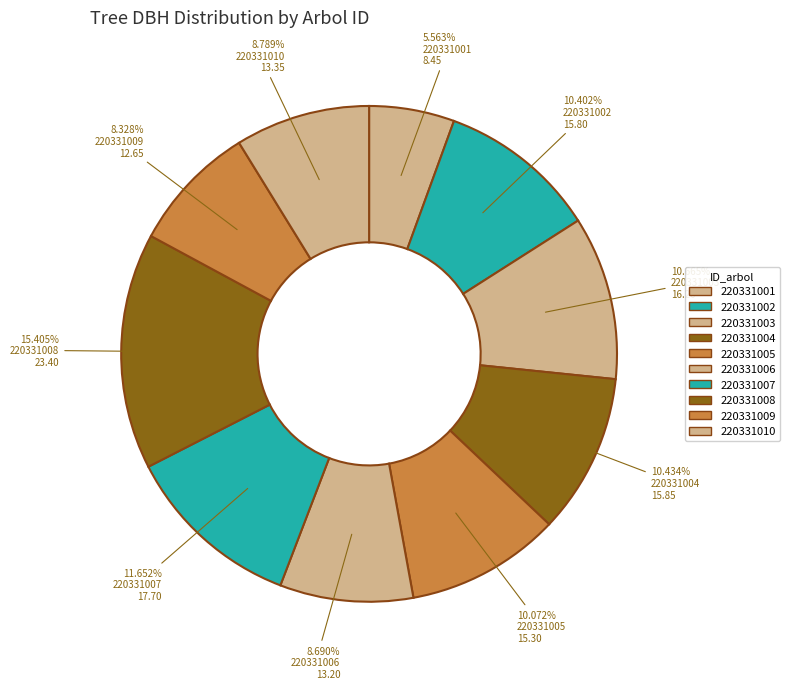

To the nearest percent, what portion does 220331005 represent?

10%